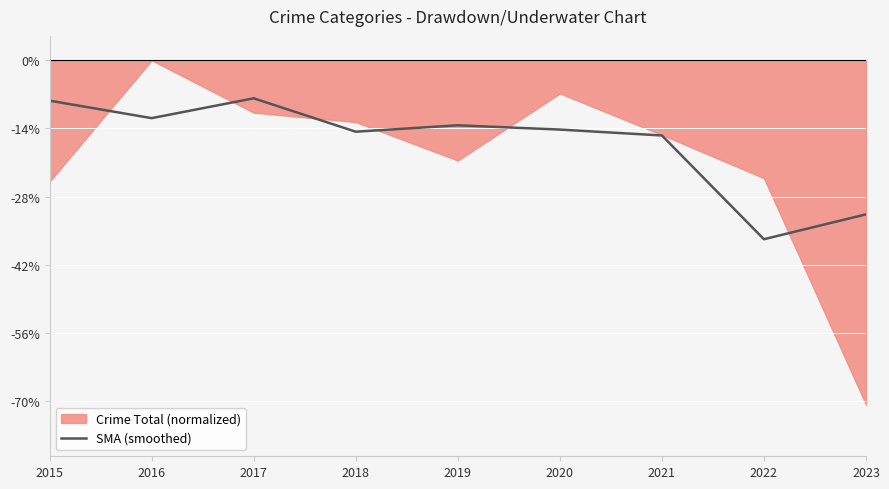

What is the value of the 4th point from the left?

-14.7